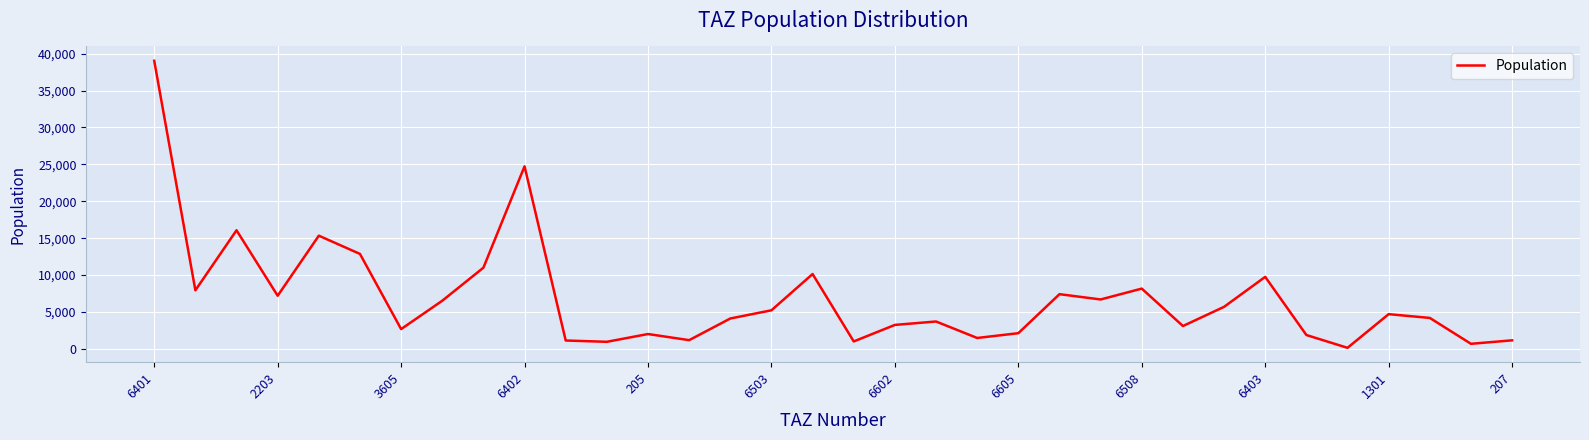

What is the greatest value displayed?

39041.8